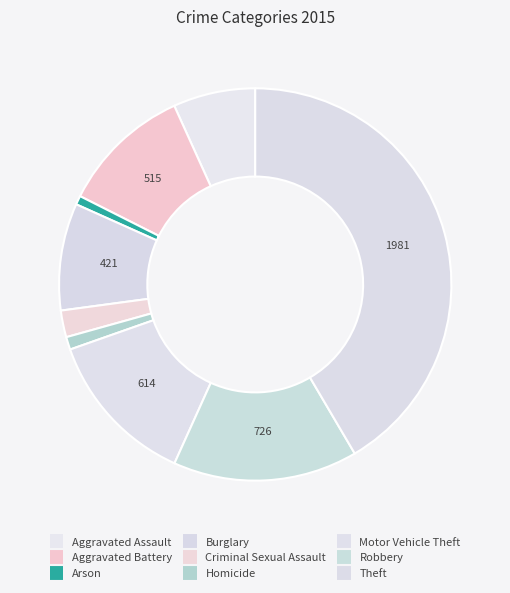

Count the number of slices in the pie.

9